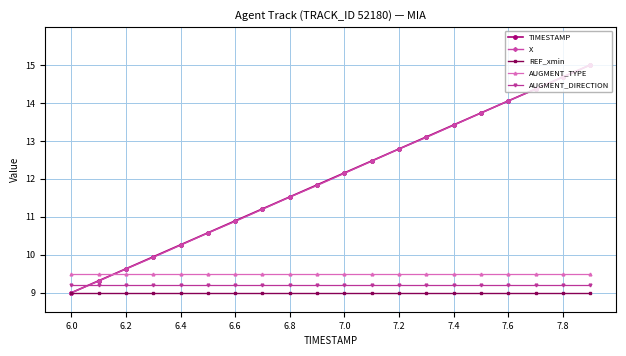

Reading right to left, extract all data points from this chart.

TIMESTAMP: 15.0	14.7	14.4	14.1	13.7	13.4	13.1	12.8	12.5	12.2	11.8	11.5	11.2	10.9	10.6	10.3	9.9	9.6	9.3	9.0
X: 15.0	14.7	14.4	14.1	13.7	13.4	13.1	12.8	12.5	12.1	11.8	11.5	11.2	10.9	10.6	10.3	9.9	9.6	9.3	9.0
REF_xmin: 9.0	9.0	9.0	9.0	9.0	9.0	9.0	9.0	9.0	9.0	9.0	9.0	9.0	9.0	9.0	9.0	9.0	9.0	9.0	9.0
AUGMENT_TYPE: 9.5	9.5	9.5	9.5	9.5	9.5	9.5	9.5	9.5	9.5	9.5	9.5	9.5	9.5	9.5	9.5	9.5	9.5	9.5	9.5
AUGMENT_DIRECTION: 9.2	9.2	9.2	9.2	9.2	9.2	9.2	9.2	9.2	9.2	9.2	9.2	9.2	9.2	9.2	9.2	9.2	9.2	9.2	9.2